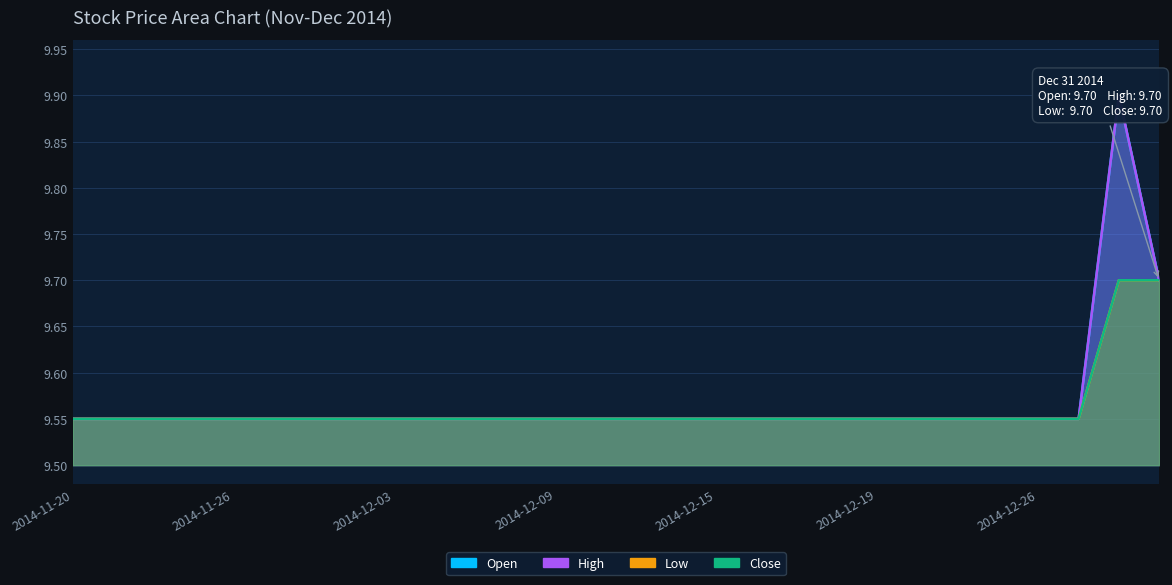

At which label is High closest to 9?

2014-11-20